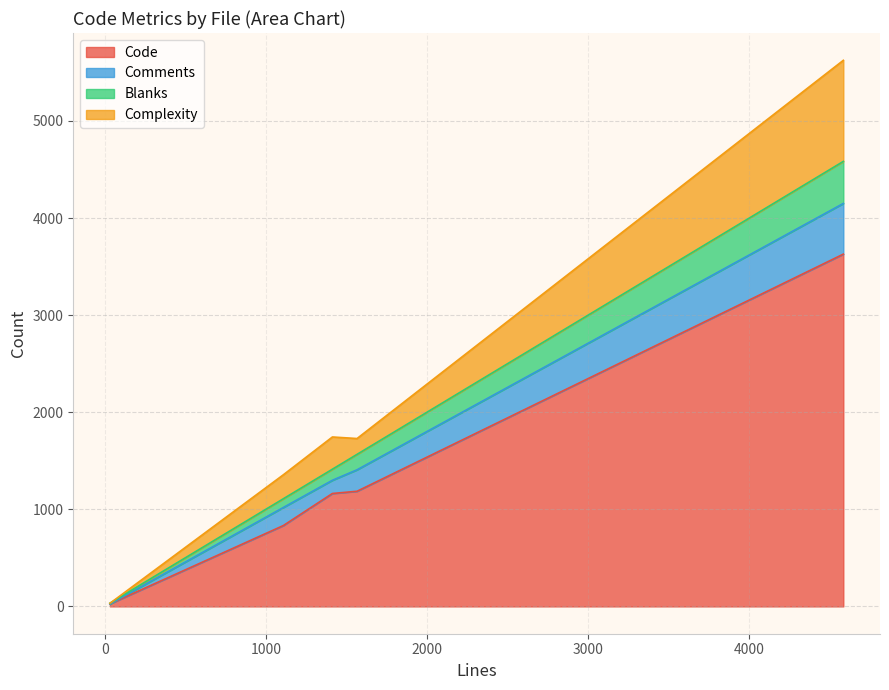

What is the difference between the highest and lowest values at unixmain.c?

743